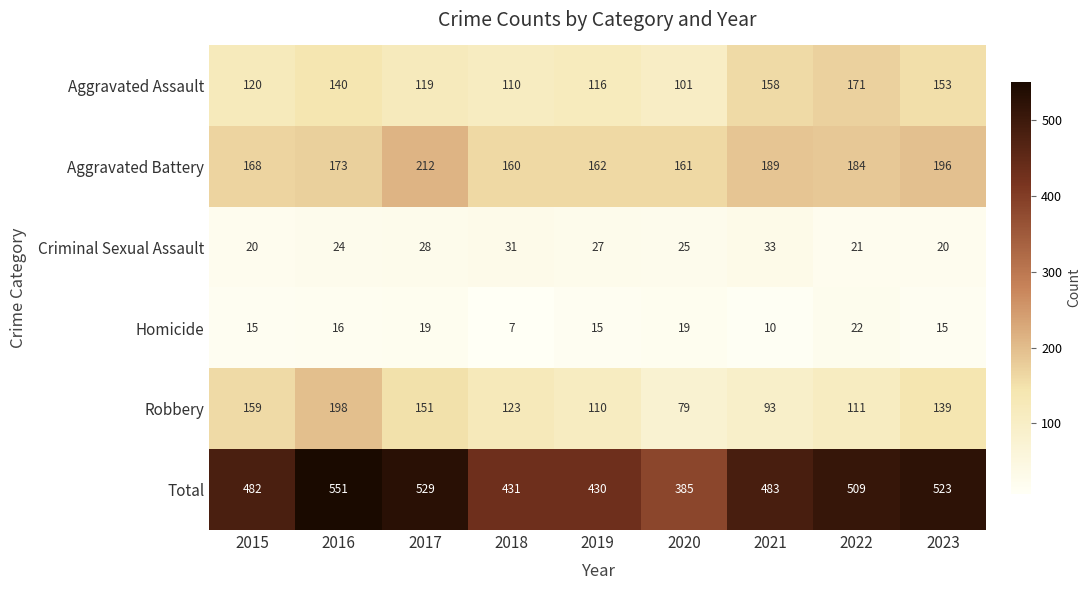

What is the maximum value shown in the chart?

551